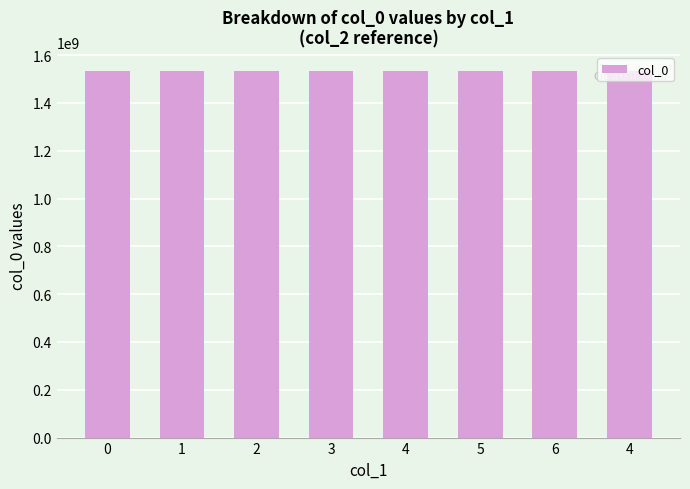

At which label does the data first exceed 1535051776?

5